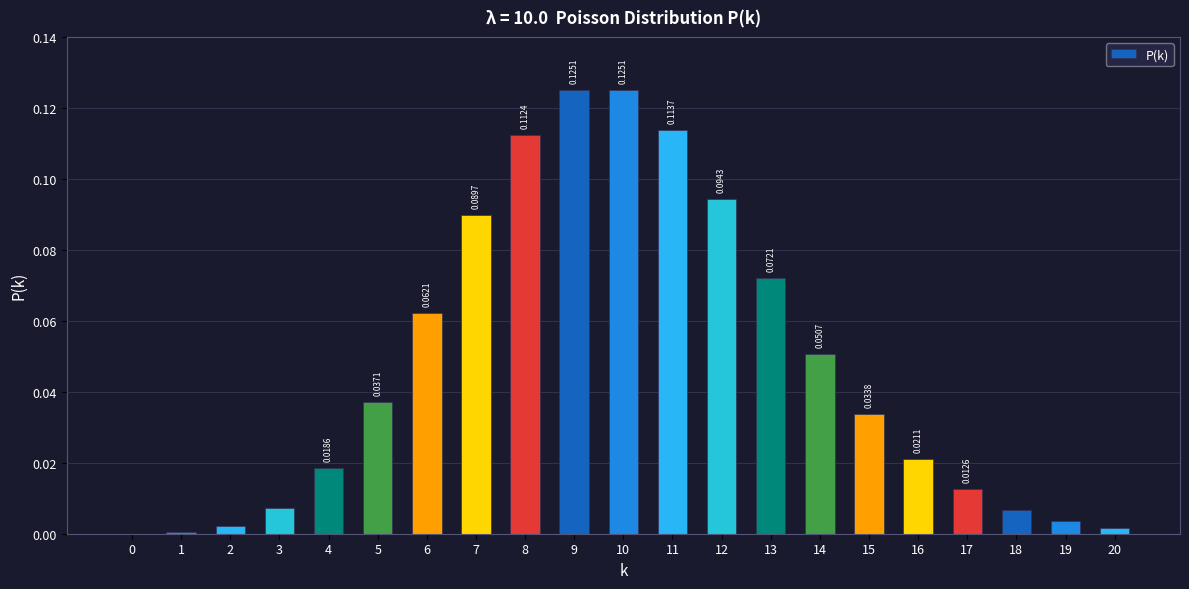

Which has a higher value, 8 or 6?

8